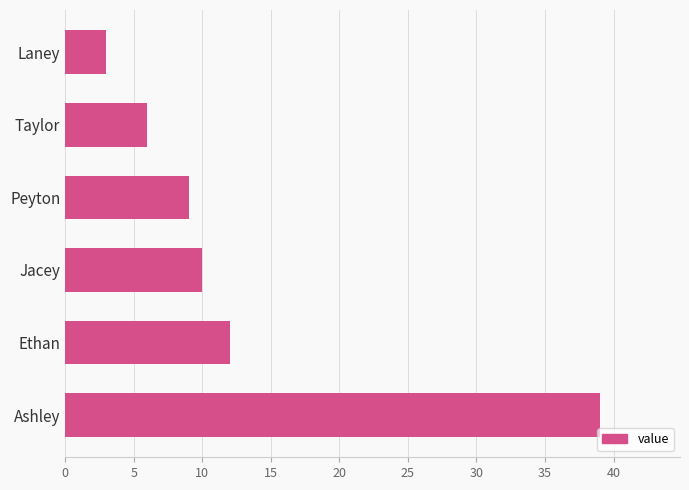

List the labels in order of value, largest first.

Ashley, Ethan, Jacey, Peyton, Taylor, Laney